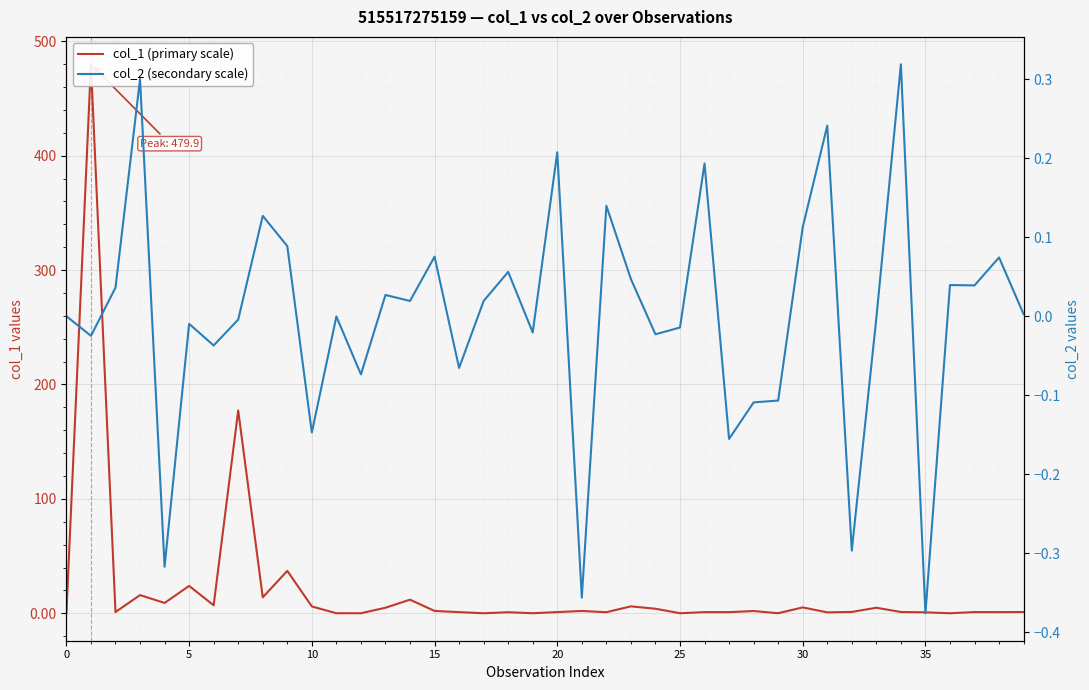

Between 15 and 0, which is larger?

15